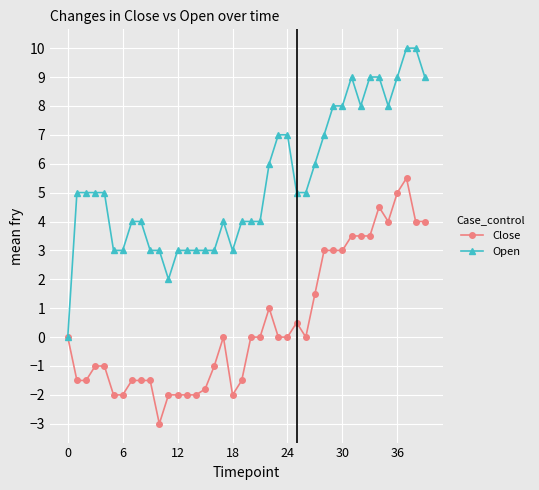

Which series has the widest spread of values?

Open